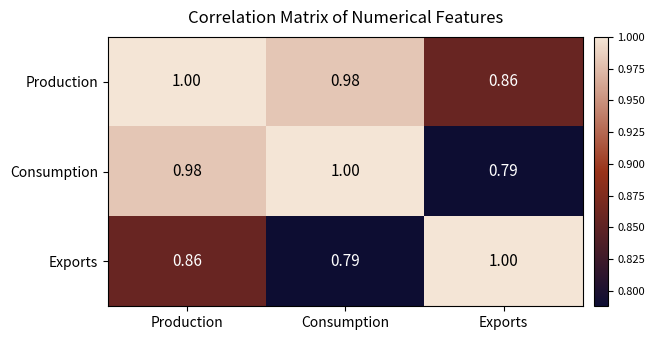

Between Production and Consumption, which series saw the biggest shift?

Exports